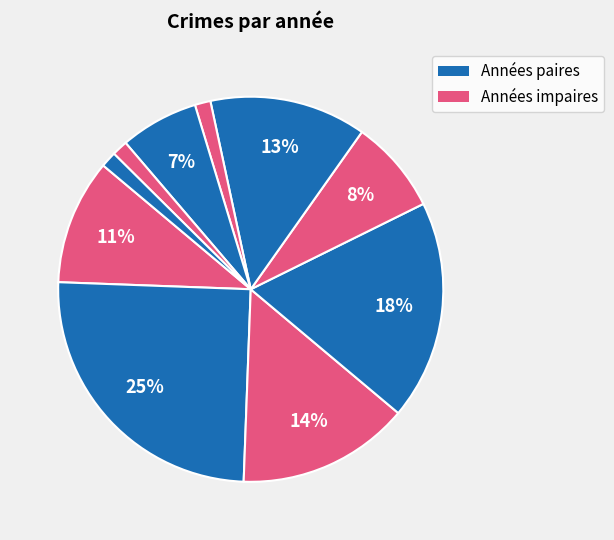

How many slices are in this pie chart?

10